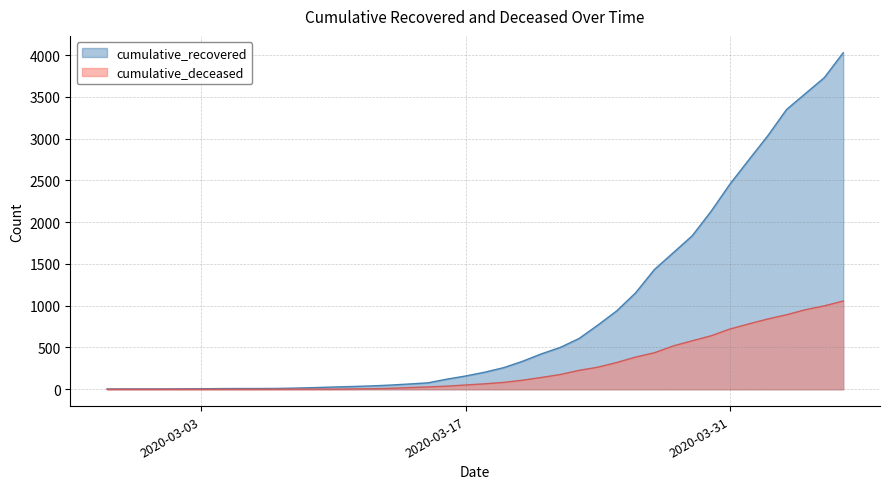

Reading left to right, what are all the values shown in this chart?

cumulative_recovered: 3	4	4	4	5	6	8	9	9	10	14	20	27	33	40	50	63	77	121	159	204	258	334	423	500	607	768	938	1154	1434	1635	1837	2130	2456	2746	3033	3349	3540	3730	4028
cumulative_deceased: 0	0	0	0	0	0	0	0	0	1	2	2	2	4	6	11	20	28	37	51	65	82	108	141	176	226	264	320	385	437	519	580	640	721	782	841	892	952	998	1056